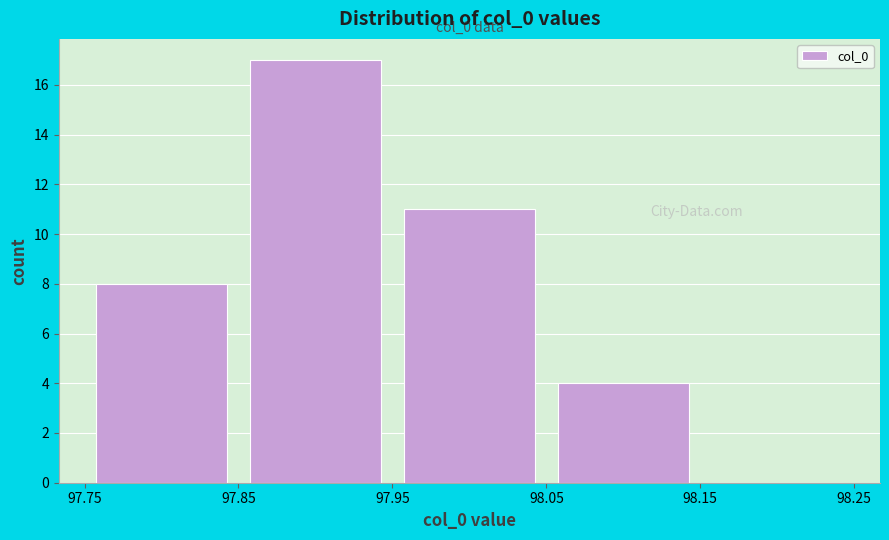

Over which range of the x-axis is the bar tallest?

97.85 to 97.95